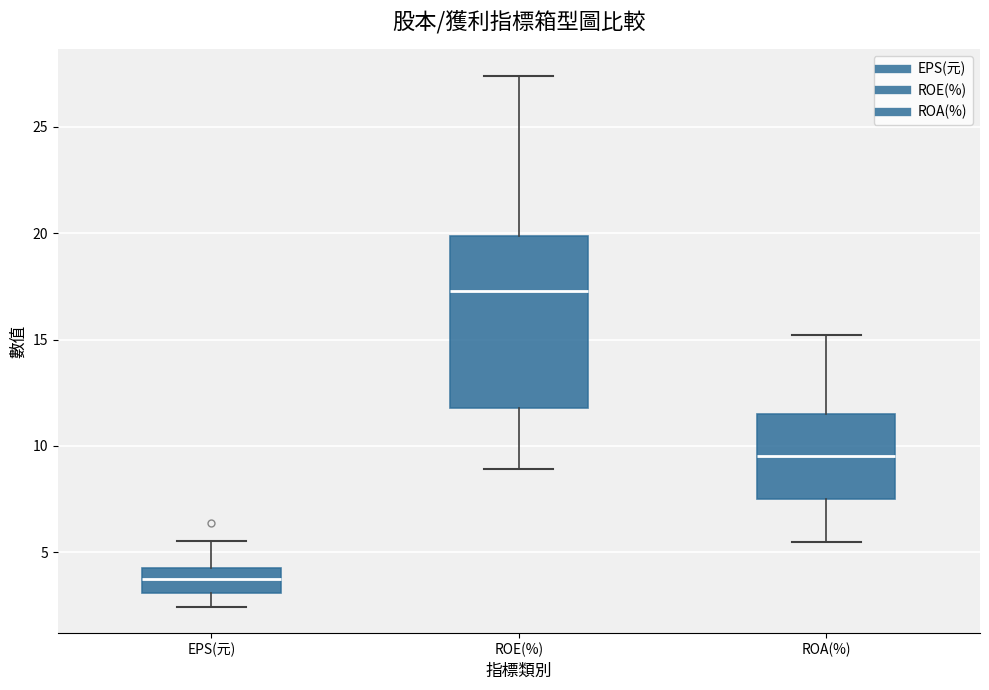

Which box is the tallest, from its lower edge to its upper edge?

ROE(%)